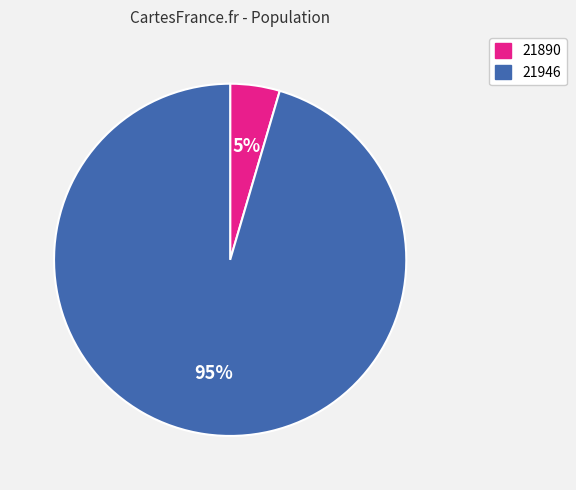

To the nearest percent, what portion does 21946 represent?

95%